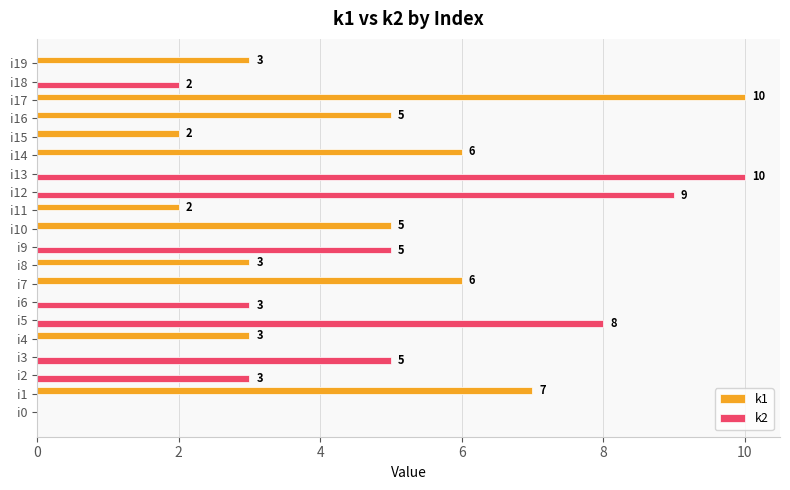

Which series changed the most between i3 and i4?

k2